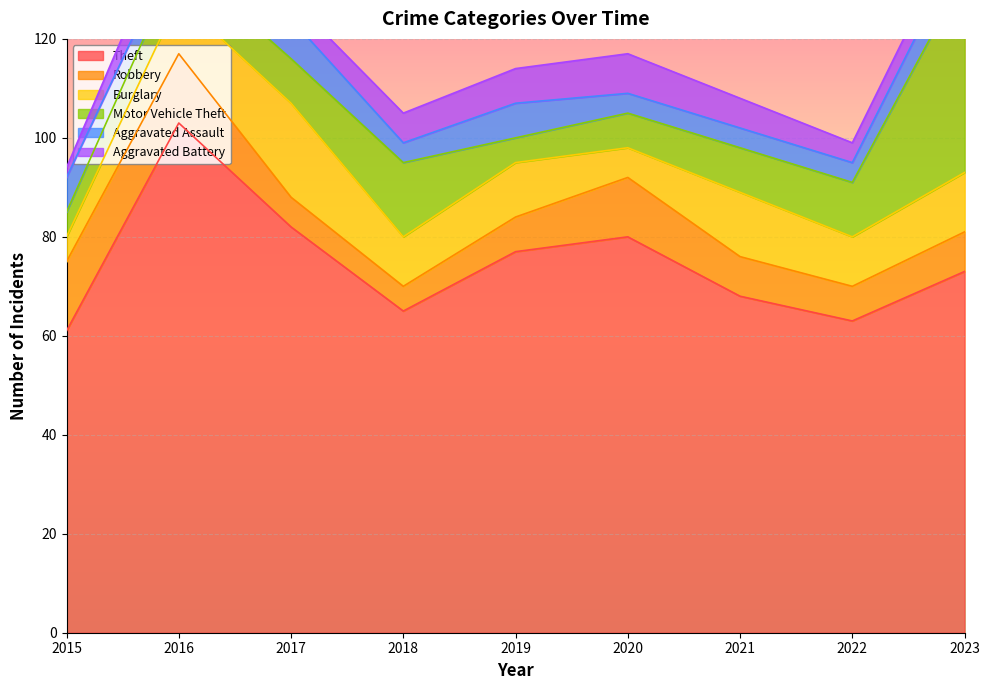

Read the Aggravated Battery value at 2015.

2